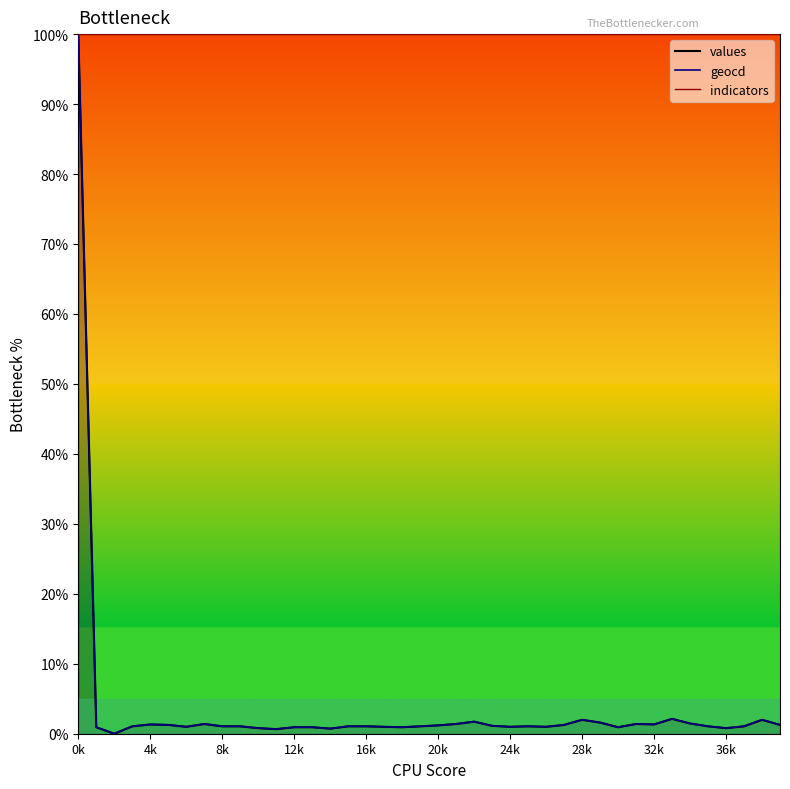

What is the greatest value displayed?

100.0